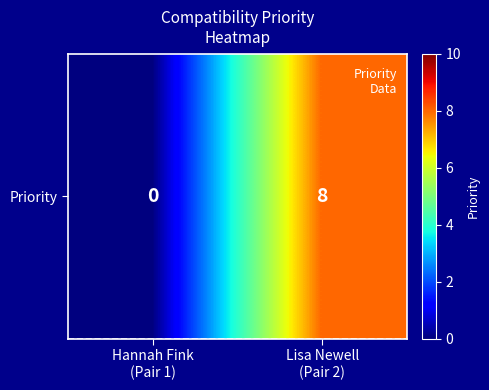

List the labels in order of value, largest first.

Lisa Newell
(Pair 2), Hannah Fink
(Pair 1)